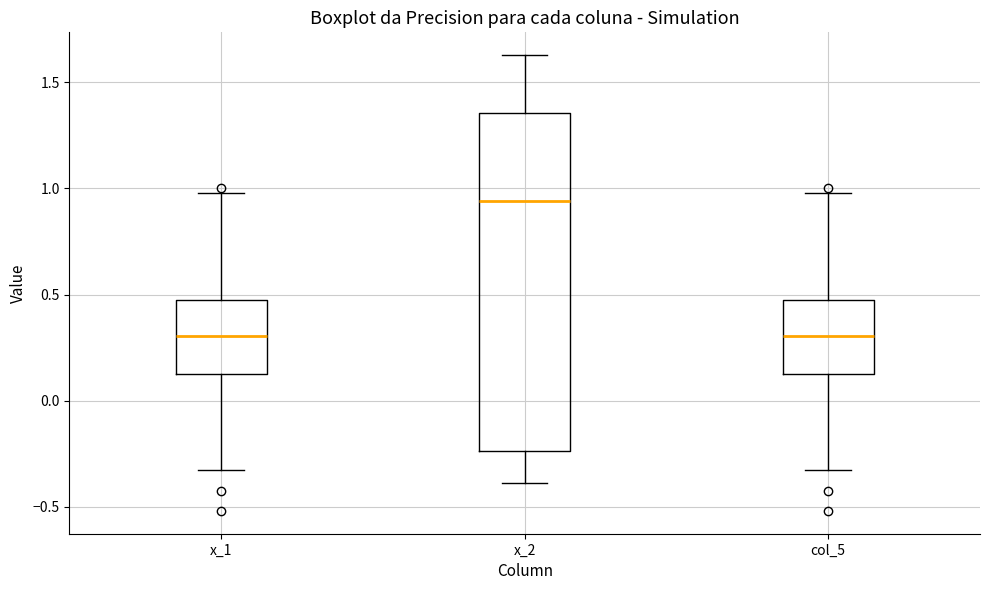

Reading left to right, read every box against the y-axis: the position of its median line, the range the box covers, and the ends of its whiskers. The values are not printed on the chart, so give them approximately, as read against the axis.

x_1: median 0.30, box 0.10 to 0.45, whiskers -0.35 to 1.00
x_2: median 0.95, box -0.25 to 1.35, whiskers -0.40 to 1.65
col_5: median 0.30, box 0.10 to 0.45, whiskers -0.35 to 1.00